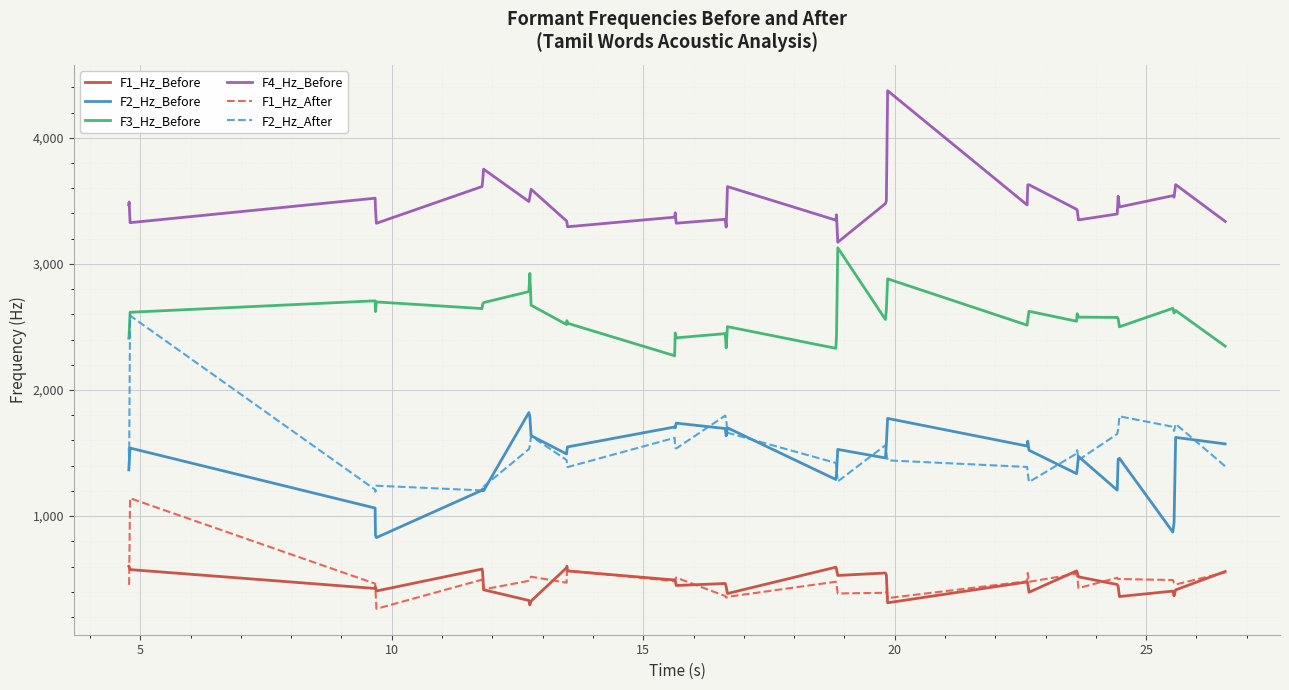

What is the maximum value for F1_Hz_Before?

601.7